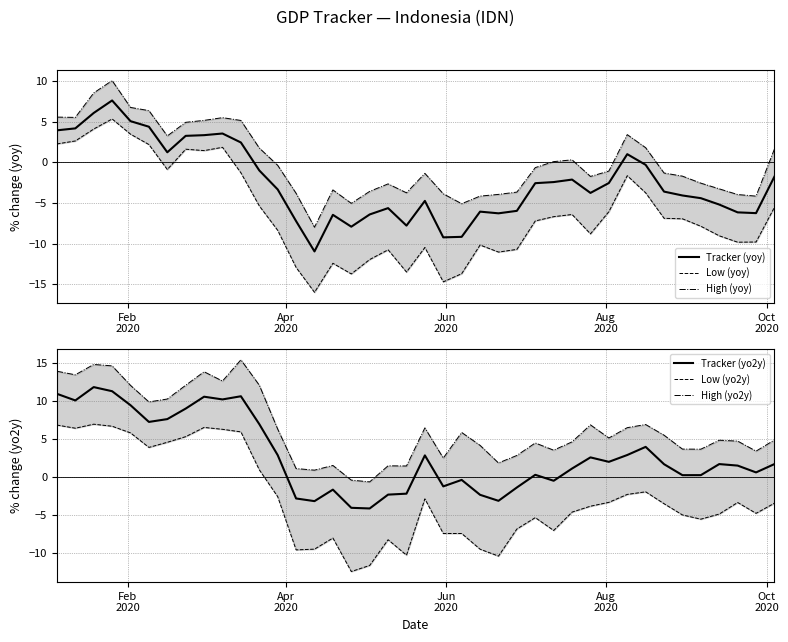

List the series in order of their peak value, highest first.

High (yo2y), Tracker (yo2y), High (yoy), Tracker (yoy), Low (yo2y), Low (yoy)